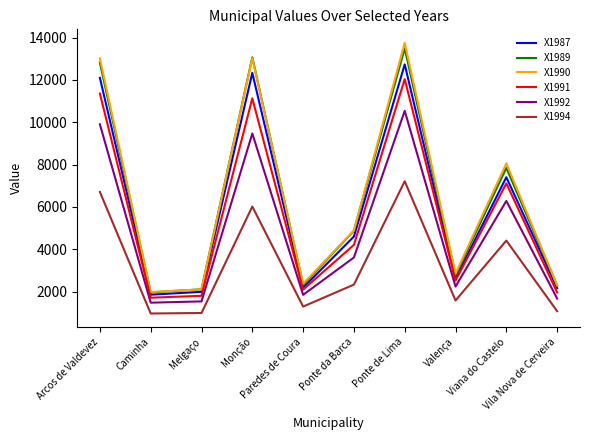

Which series has the widest spread of values?

X1990